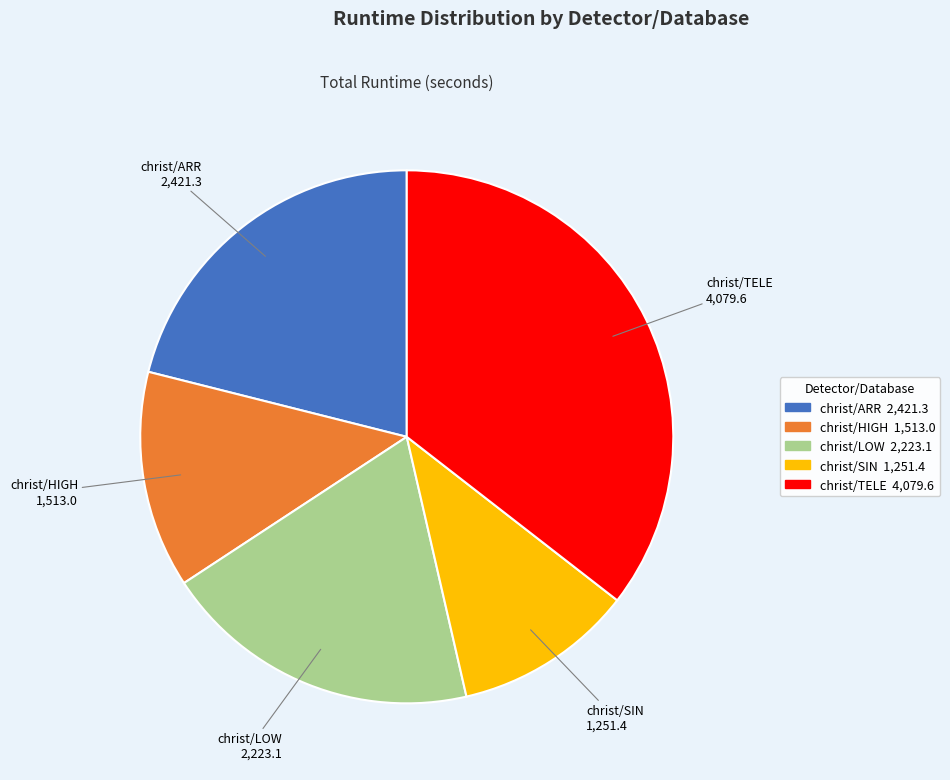

Does any single category account for the majority?

No